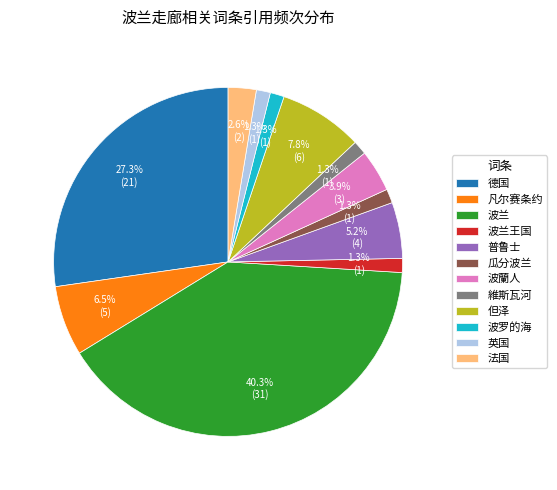

True or false: 瓜分波兰 accounts for 10% of the total.

False